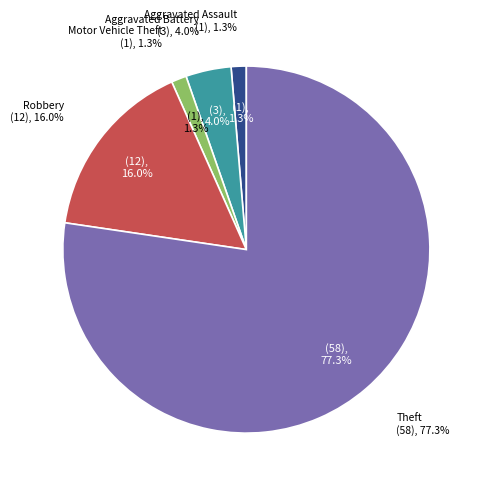

Which slice represents more than half of the pie?

Theft